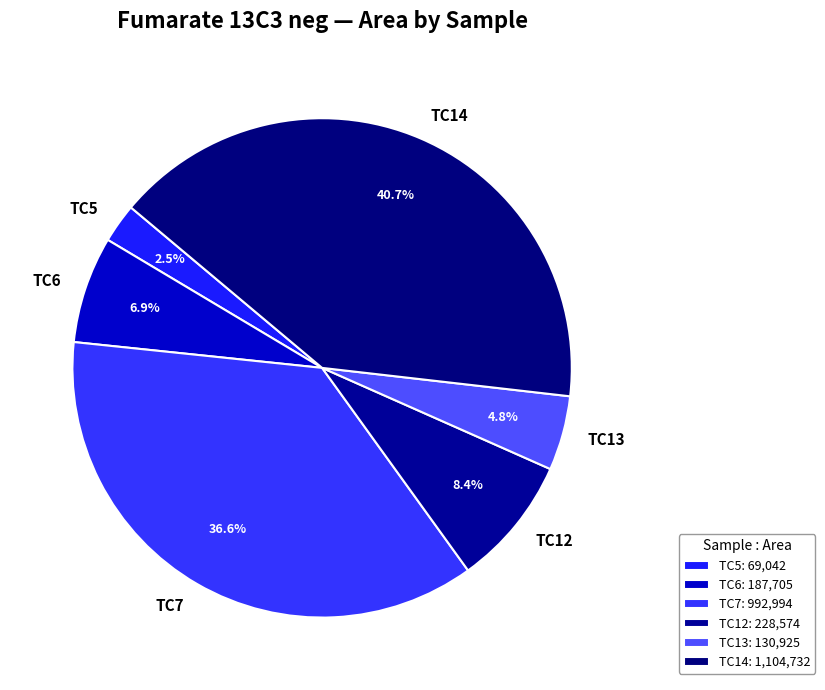

Which category has the smallest portion of the pie?

TC5